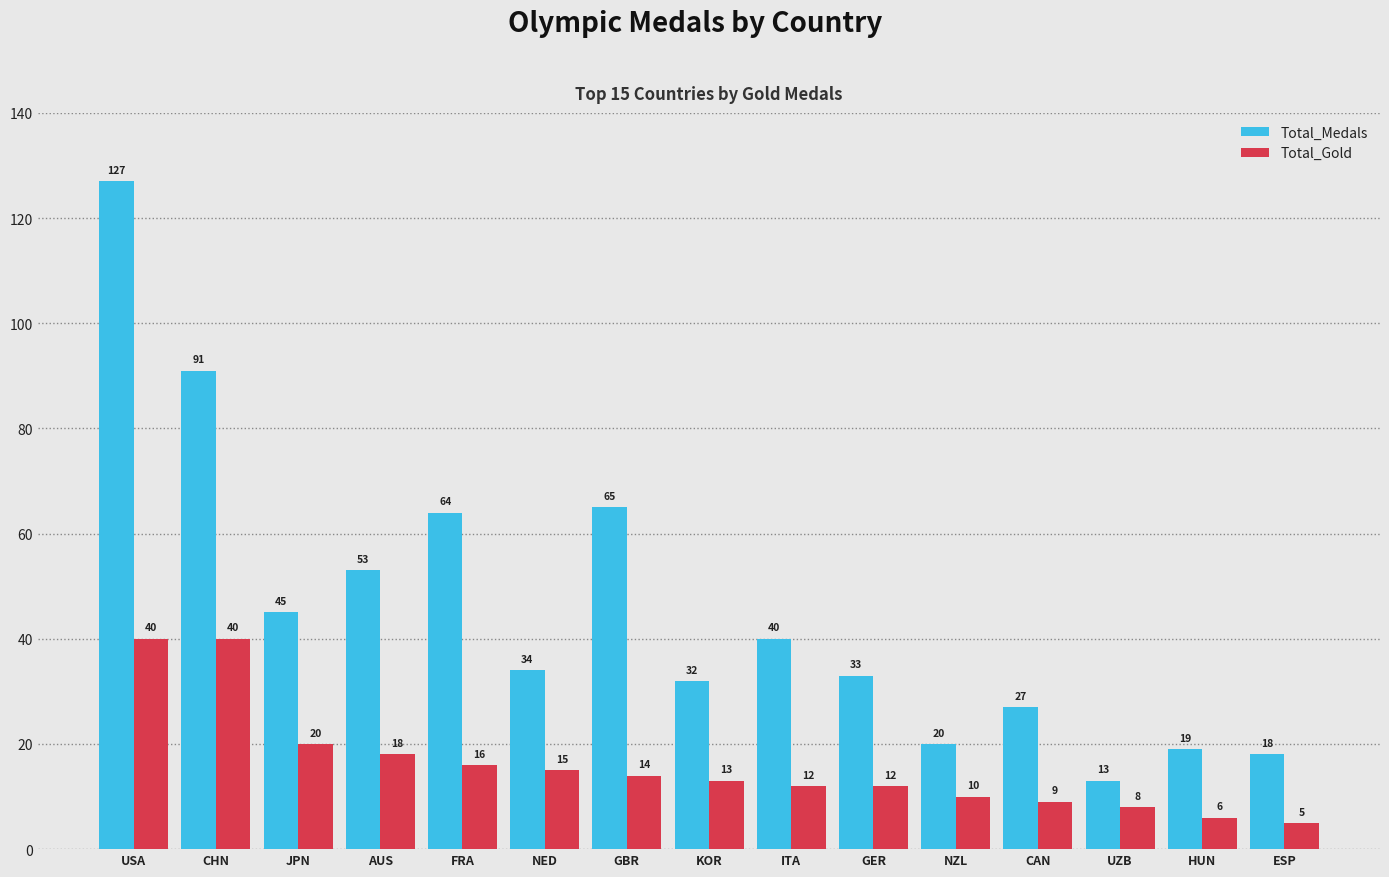

True or false: Total_Gold has a value of 7 at FRA.

False